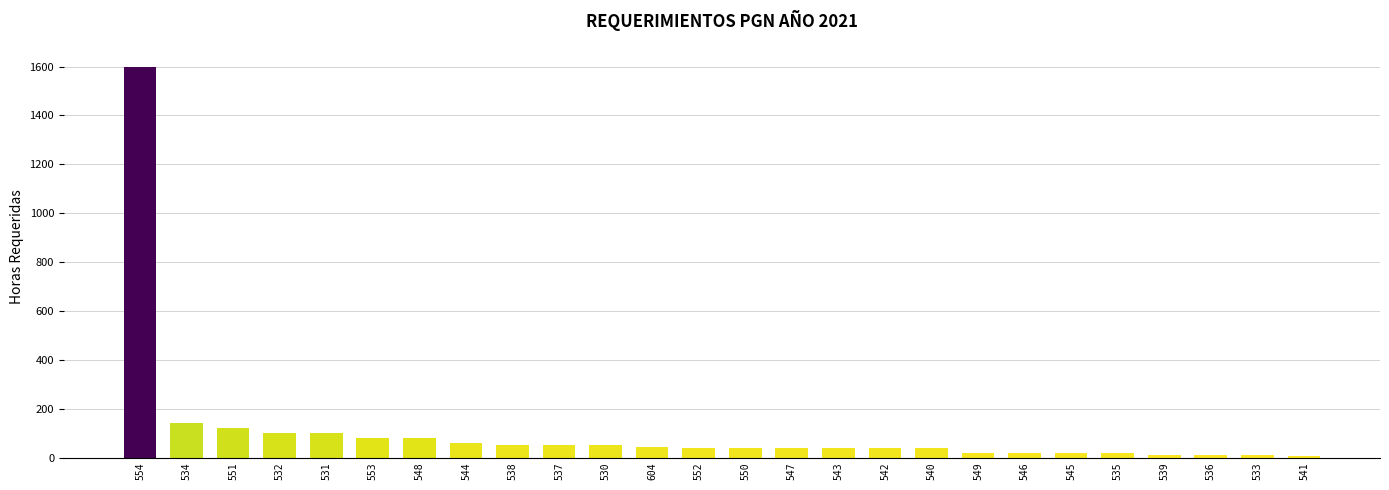

The chart shows a value of 50 at 538. True or false?

True